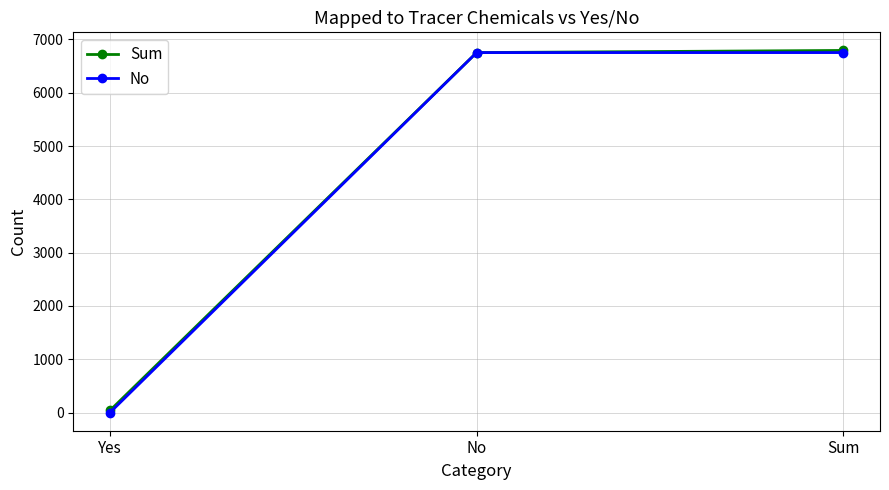

What is the difference between the maximum and minimum values in the No series?

6754